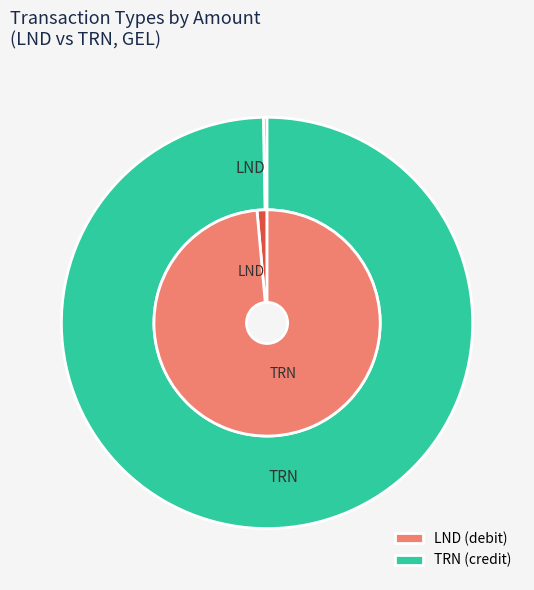

What percentage is the TRN slice, to the nearest percent?

100%